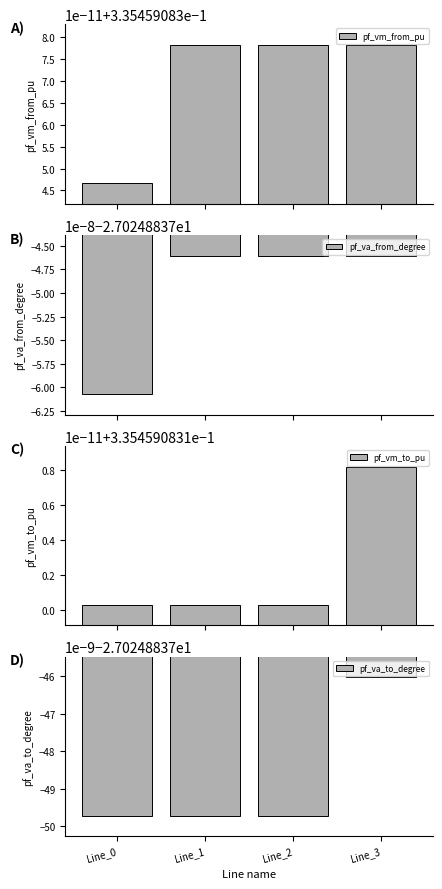

Where is pf_va_from_degree nearest to the value -27?

Line_2